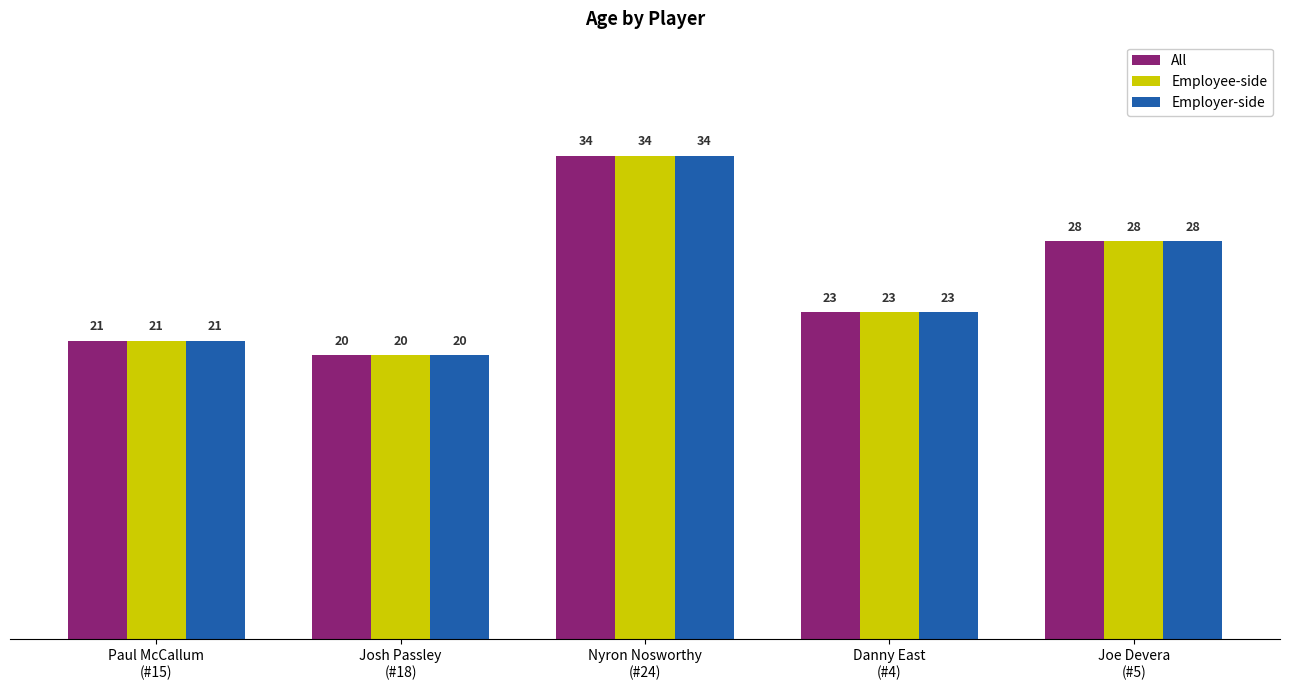

What is the difference between the maximum and minimum values in the Employee-side series?

14